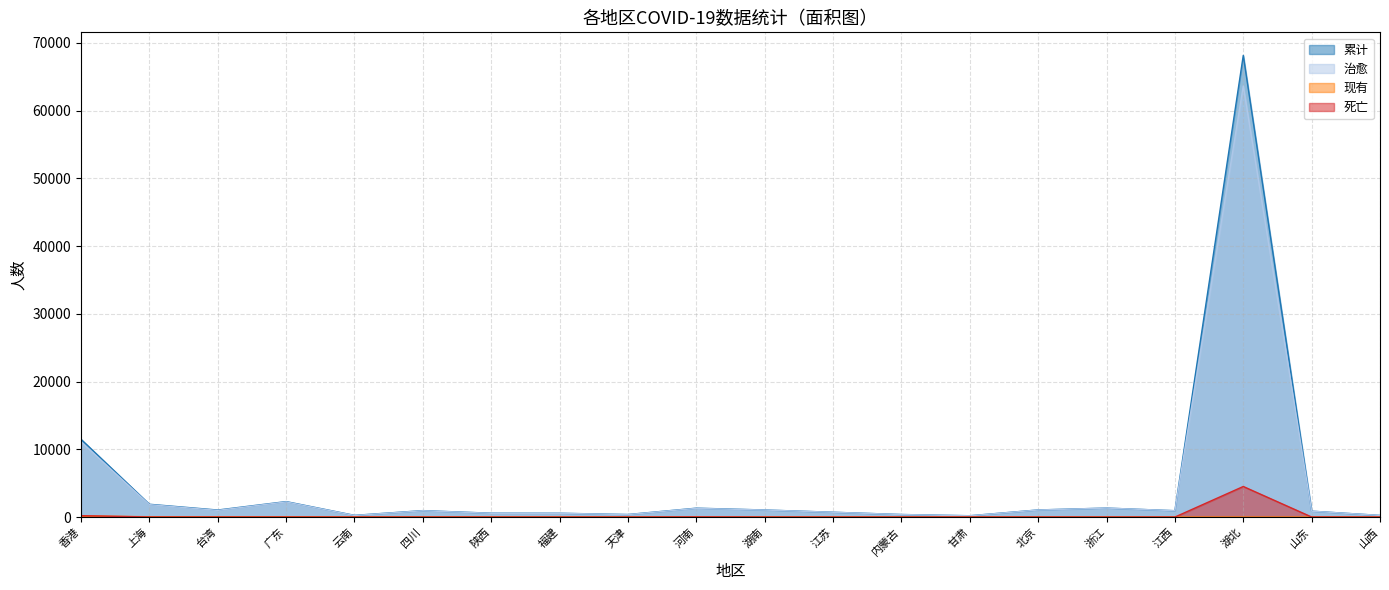

Reading right to left, list all the values displayed in this chart.

累计: 山西=241	山东=870	湖北=68152	江西=937	浙江=1323	北京=1049	甘肃=193	内蒙古=375	江苏=710	湖南=1043	河南=1311	天津=373	福建=561	陕西=568	四川=949	云南=251	广东=2282	台湾=1036	上海=1887	香港=11480
治愈: 山西=240	山东=862	湖北=63639	江西=934	浙江=1320	北京=1037	甘肃=186	内蒙古=368	江苏=704	湖南=1033	河南=1283	天津=360	福建=550	陕西=553	四川=929	云南=231	广东=2236	台湾=983	上海=1834	香港=11108
现有: 山西=1	山东=1	湖北=1	江西=2	浙江=2	北京=3	甘肃=5	内蒙古=6	江苏=6	湖南=6	河南=6	天津=10	福建=10	陕西=12	四川=17	云南=18	广东=38	台湾=43	上海=46	香港=167
死亡: 山西=0	山东=7	湖北=4512	江西=1	浙江=1	北京=9	甘肃=2	内蒙古=1	江苏=0	湖南=4	河南=22	天津=3	福建=1	陕西=3	四川=3	云南=2	广东=8	台湾=10	上海=7	香港=205